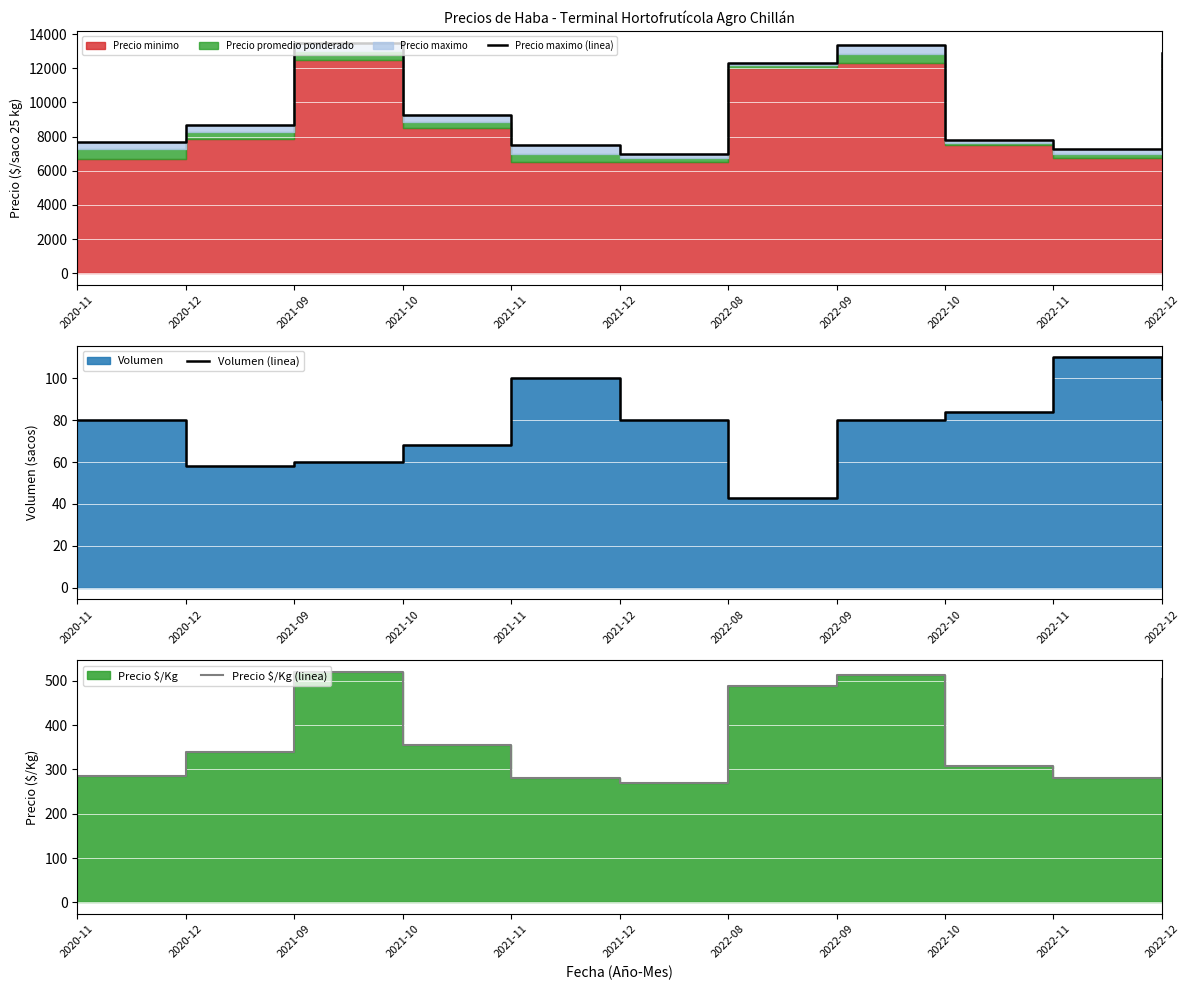

What is the label of the 10th point from the right?

2020-12